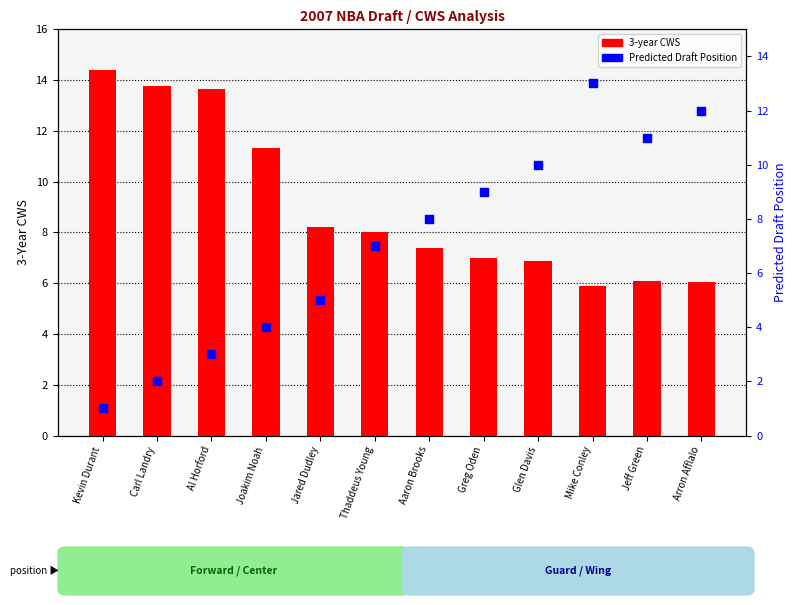

Which series contains the lowest Y value?

Predicted Draft Position